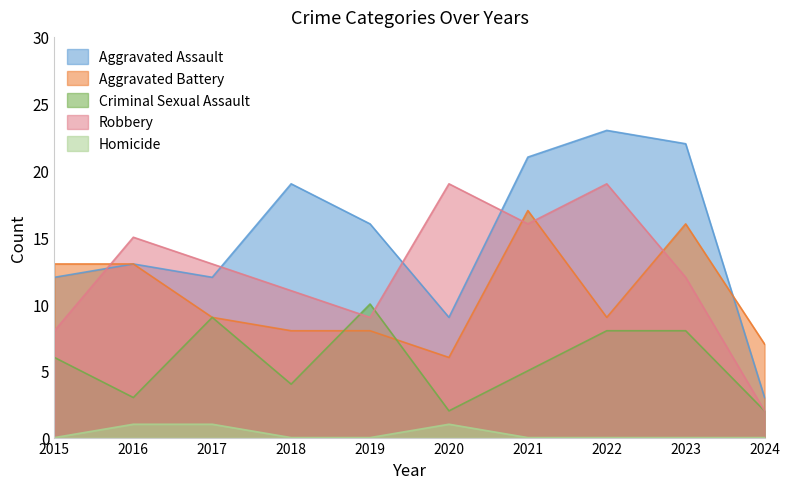

The value of Aggravated Battery at 2016 is 13. True or false?

True